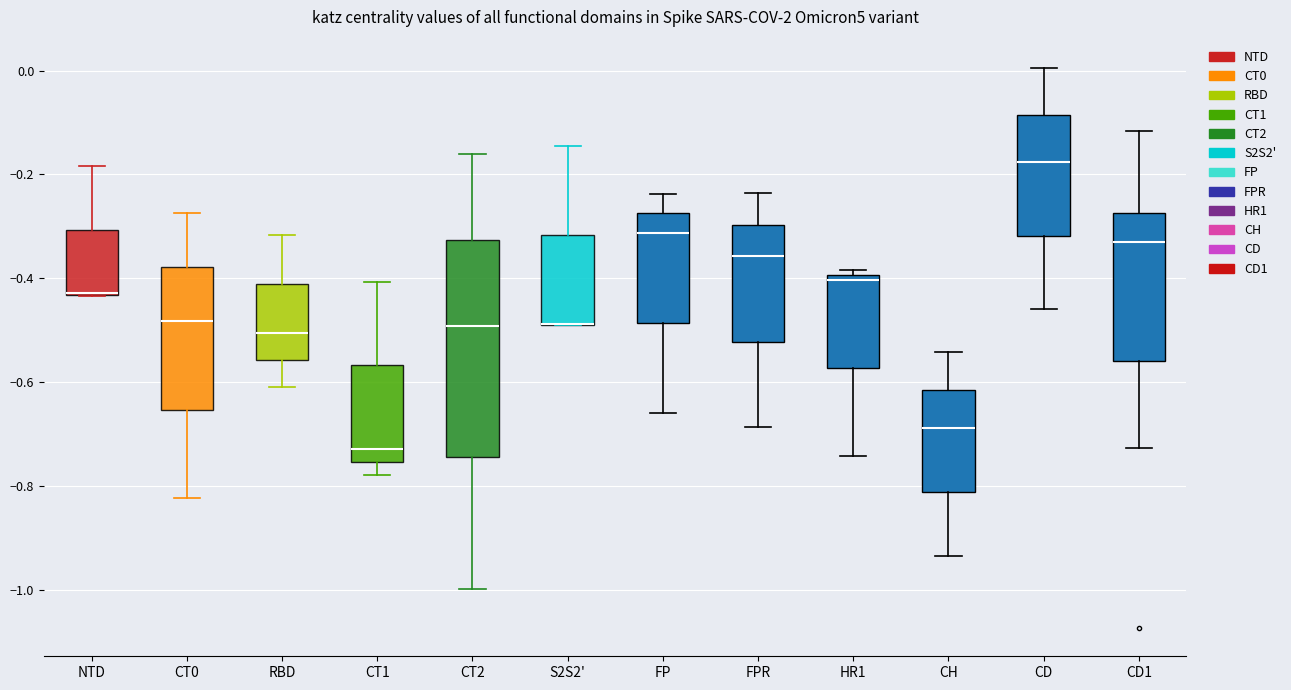

Reading left to right, transcribe this box plot: for each box, give where its median line is, the range the box spans, and where its two whiskers end, as read against the y-axis. The values are not printed on the chart, so give them approximately, as read against the axis.

NTD: median -0.42 (drawn on the box's lower edge), box -0.44 to -0.30, whiskers -0.44 to -0.18
CT0: median -0.48, box -0.66 to -0.38, whiskers -0.82 to -0.28
RBD: median -0.50, box -0.56 to -0.42, whiskers -0.60 to -0.32
CT1: median -0.72, box -0.76 to -0.56, whiskers -0.78 to -0.40
CT2: median -0.50, box -0.74 to -0.32, whiskers -1.00 to -0.16
S2S2': median -0.48 (drawn on the box's lower edge), box -0.48 to -0.32, whiskers -0.50 to -0.14
FP: median -0.32, box -0.48 to -0.28, whiskers -0.66 to -0.24
FPR: median -0.36, box -0.52 to -0.30, whiskers -0.68 to -0.24
HR1: median -0.40 (just below the box's upper edge), box -0.58 to -0.40, whiskers -0.74 to -0.38
CH: median -0.68, box -0.82 to -0.62, whiskers -0.94 to -0.54
CD: median -0.18, box -0.32 to -0.08, whiskers -0.46 to 0.00
CD1: median -0.34, box -0.56 to -0.28, whiskers -0.72 to -0.12